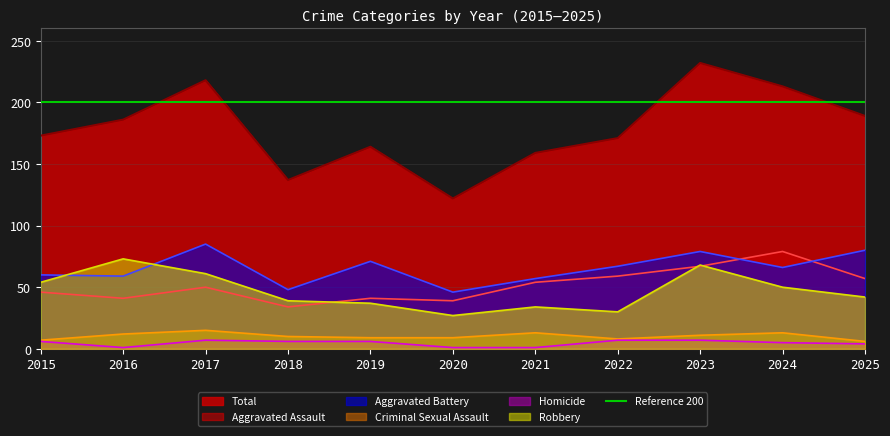

True or false: Aggravated Assault and Homicide cross at least once.

False